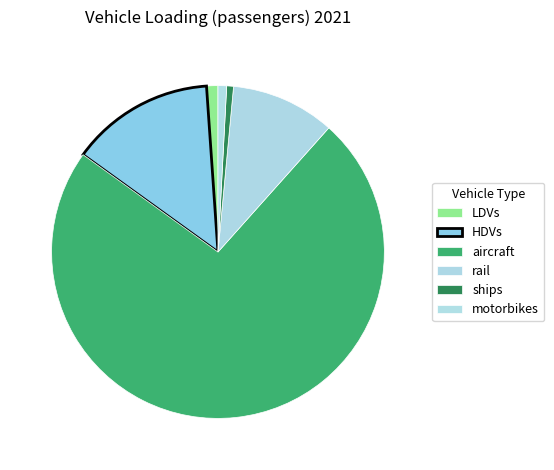

How many slices are in this pie chart?

6